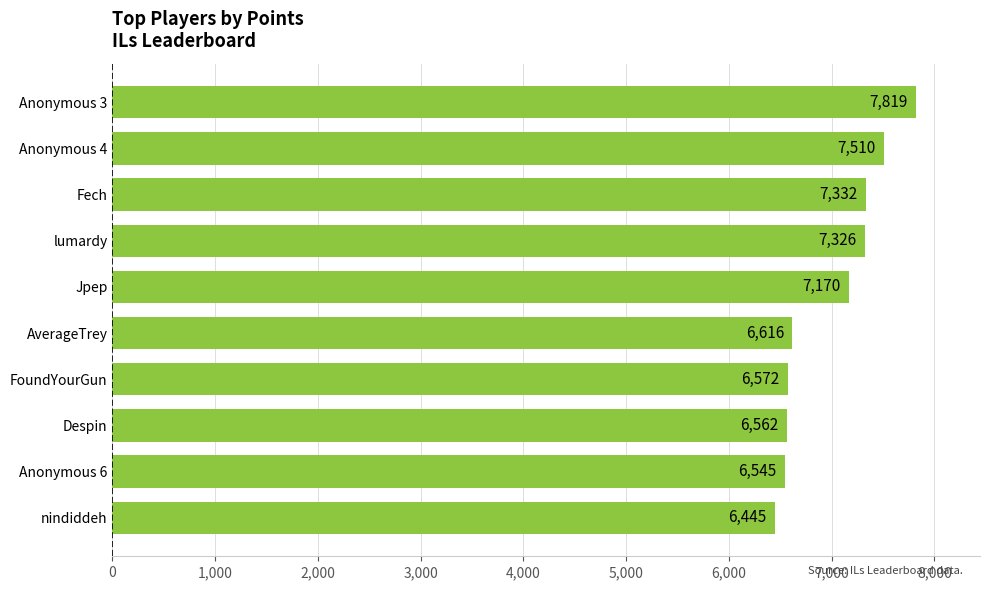

Between FoundYourGun and Fech, which is larger?

Fech